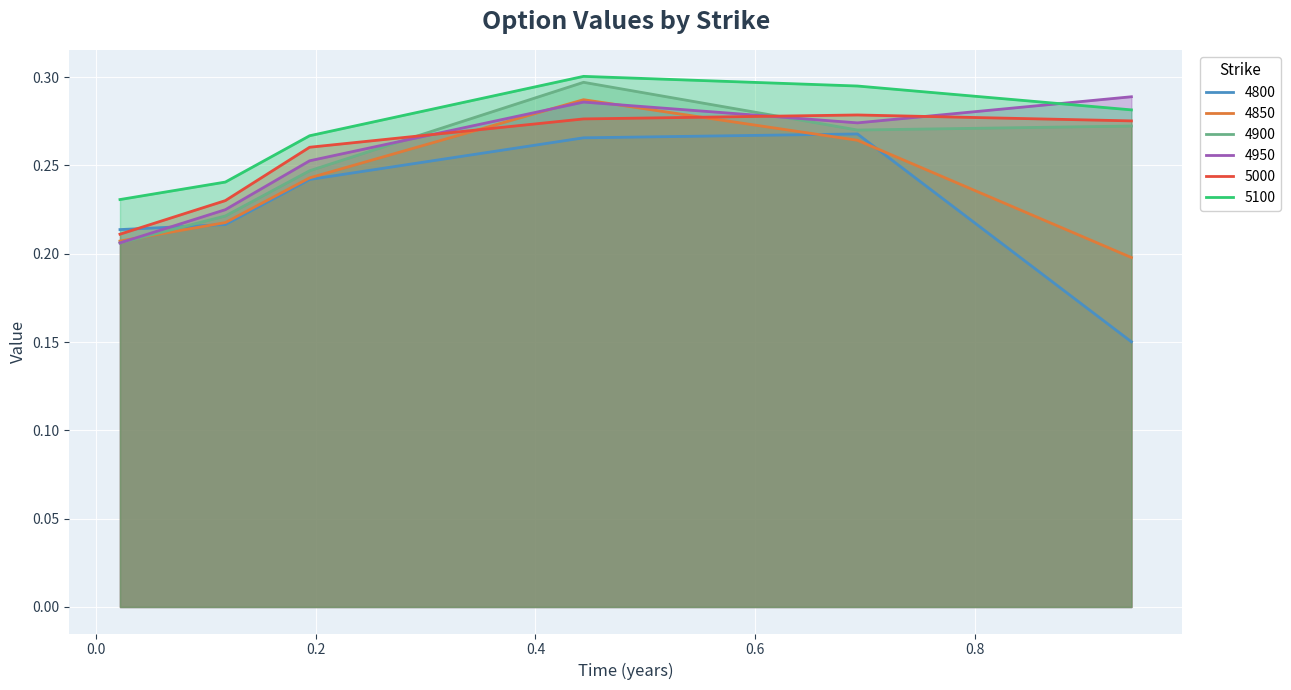

Which series has the largest total across all categories?

5100